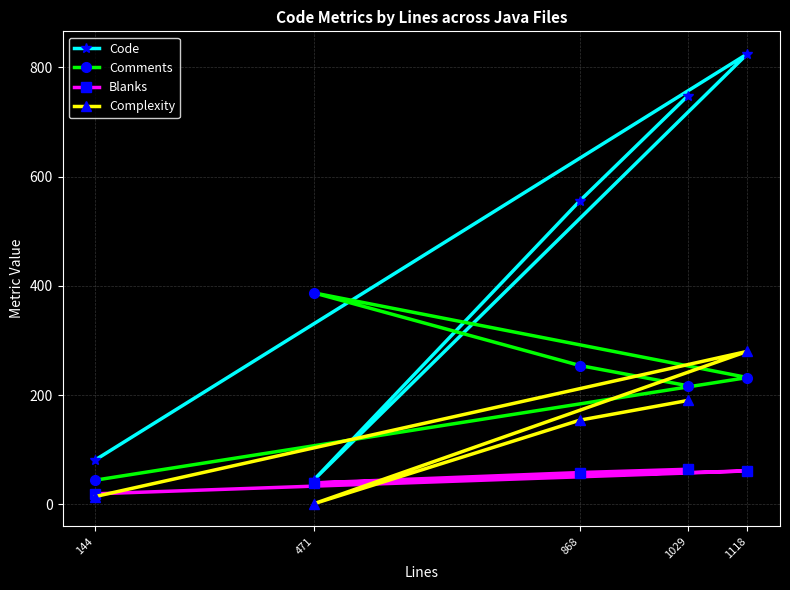

How many distinct data groups are displayed?

4